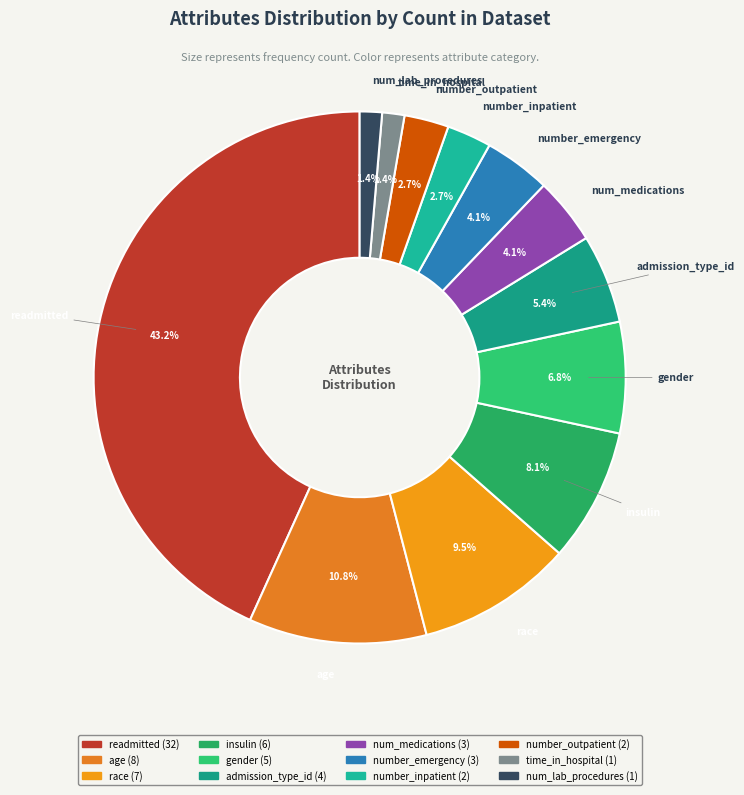

What is the largest slice in the pie chart?

readmitted